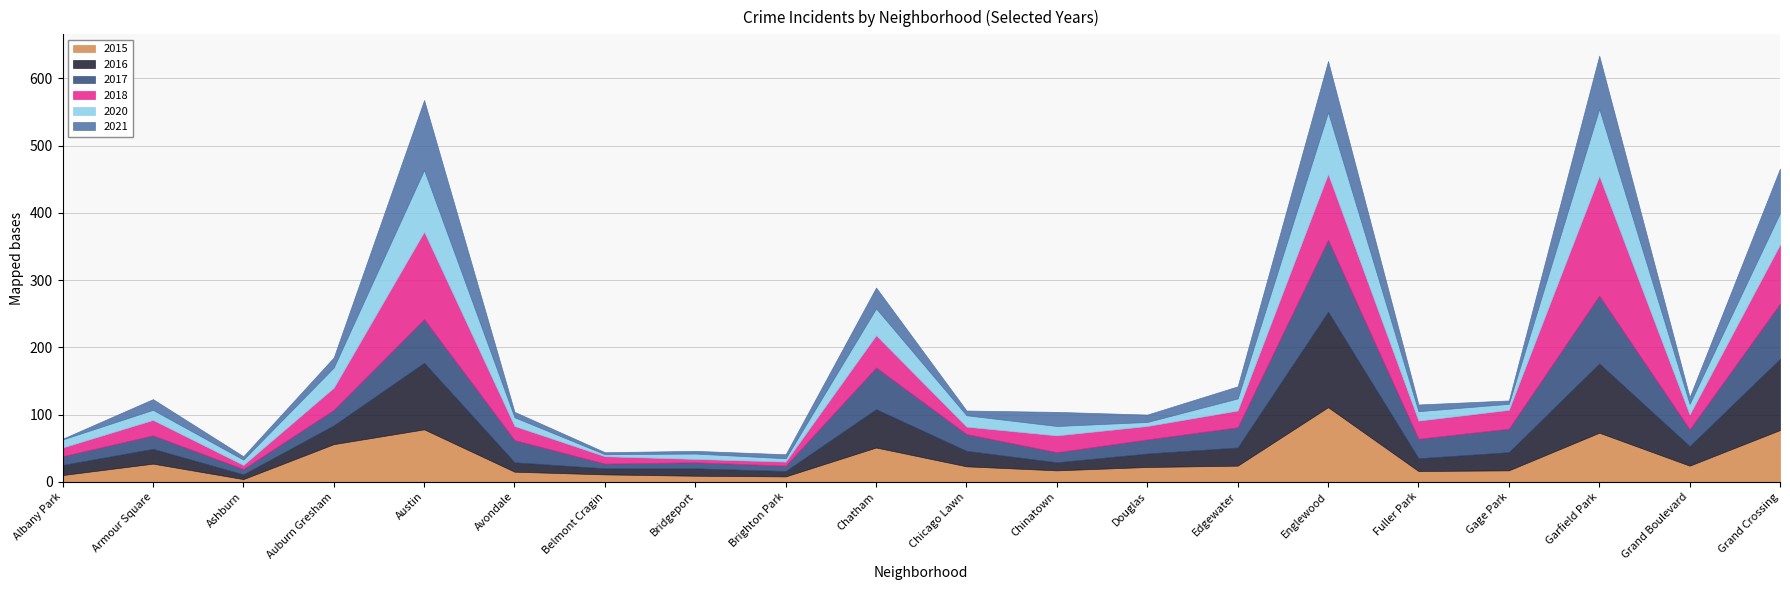

Where is 2015 nearest to the value 57?

Auburn Gresham